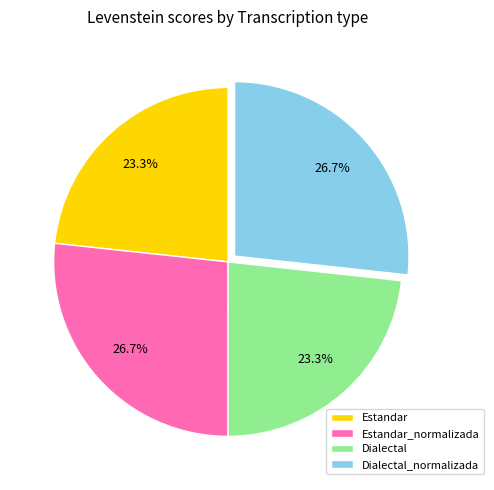

Between Dialectal and Estandar_normalizada, which is larger?

Estandar_normalizada